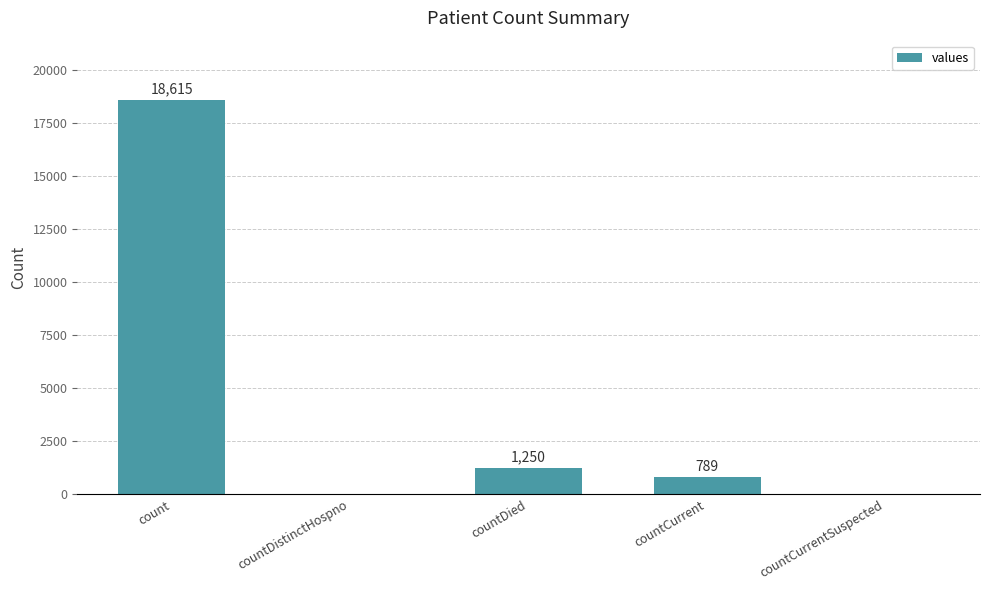

How many categories are shown in the chart?

5